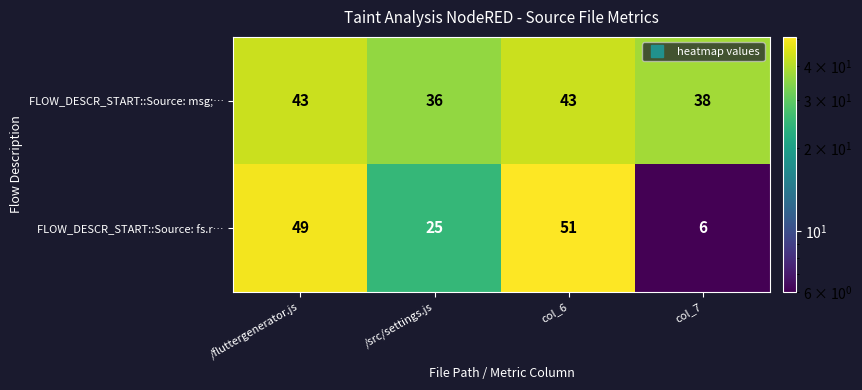

What is the spread (max minus min) of values at col_7?

32